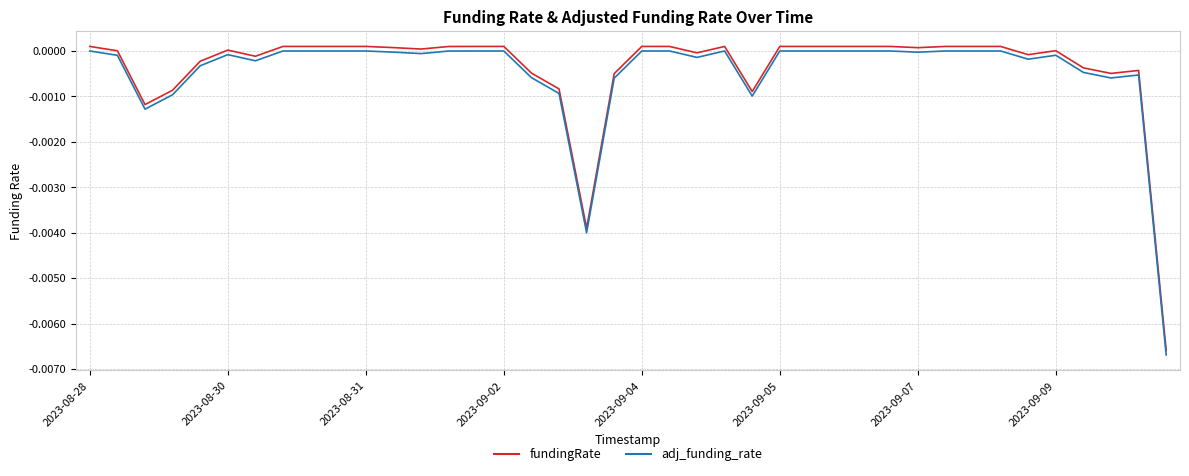

True or false: fundingRate and adj_funding_rate cross at least once.

False